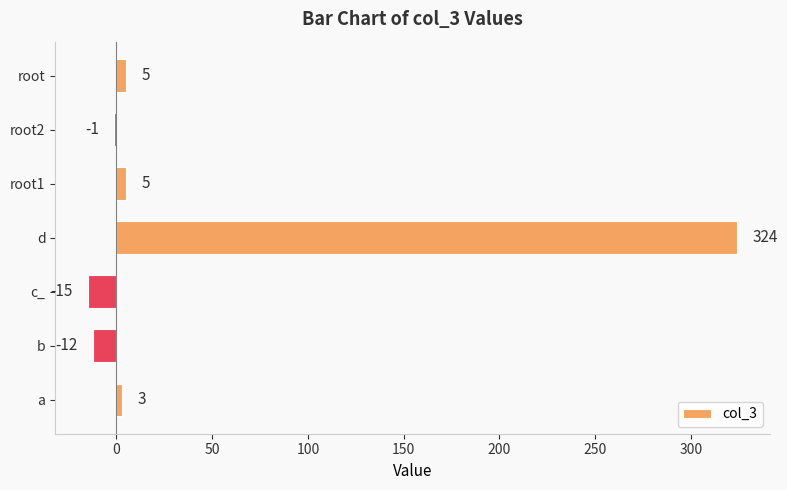

At which category does the chart reach its peak across all series?

d